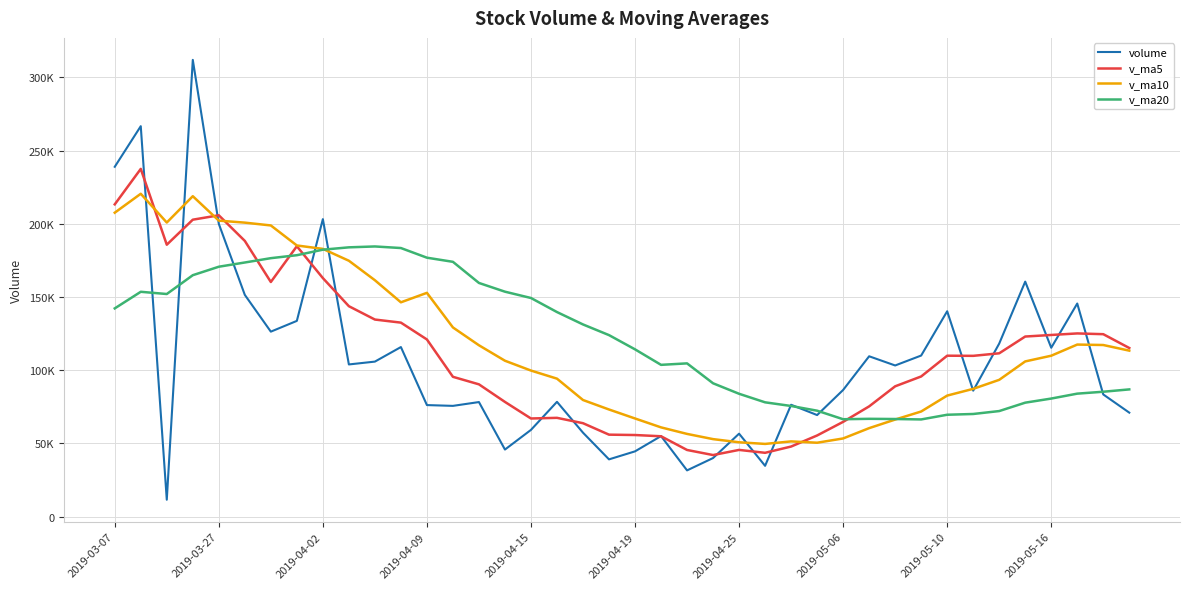

Is this an area chart (filled region under the line)?

No